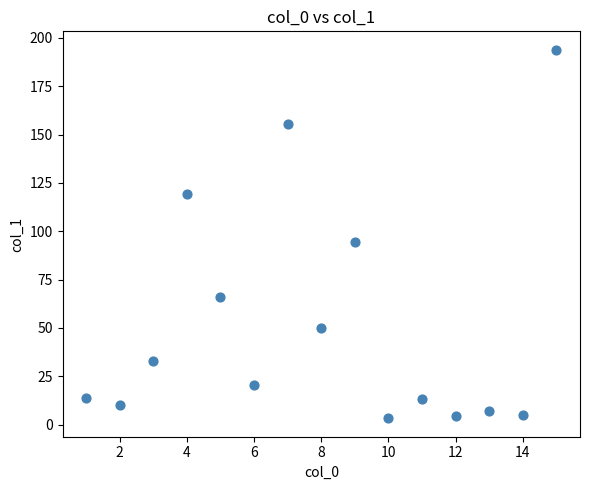

What is the range of X values (max minus min)?

14.0